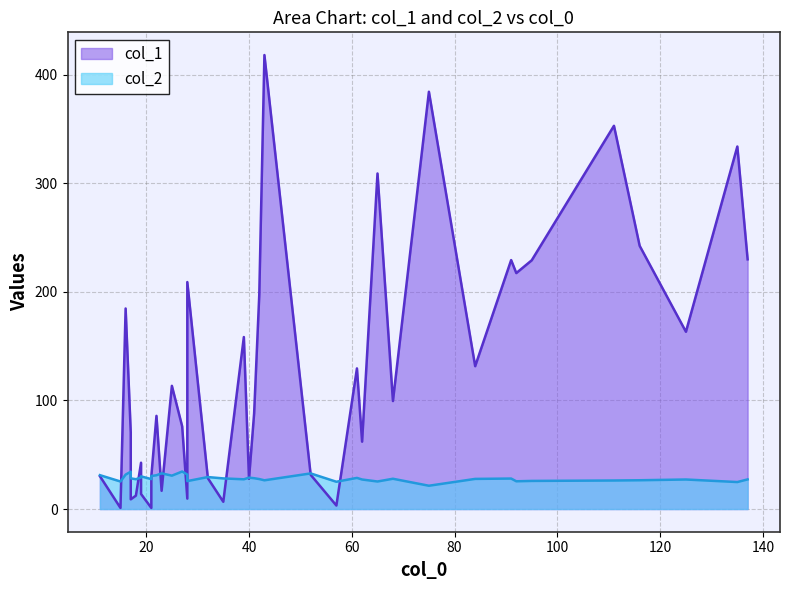

True or false: col_1 has more than 0 interior local peaks.

True